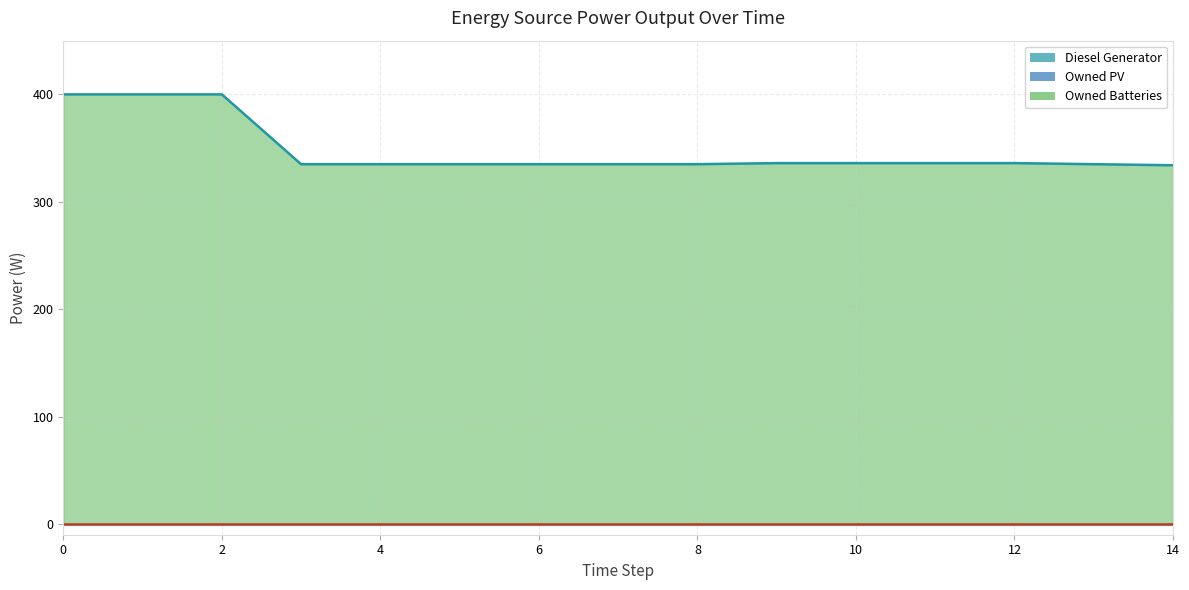

Does the chart display data point markers on the line(s)?

No